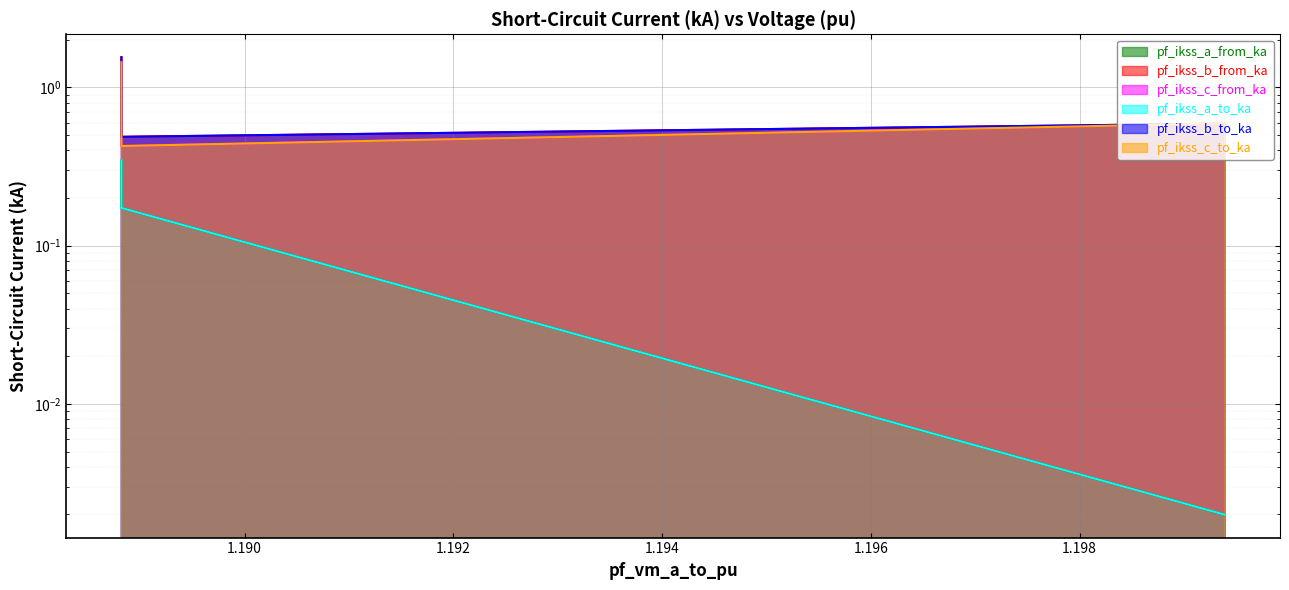

What is the sum of all pf_ikss_a_from_ka values?

0.7